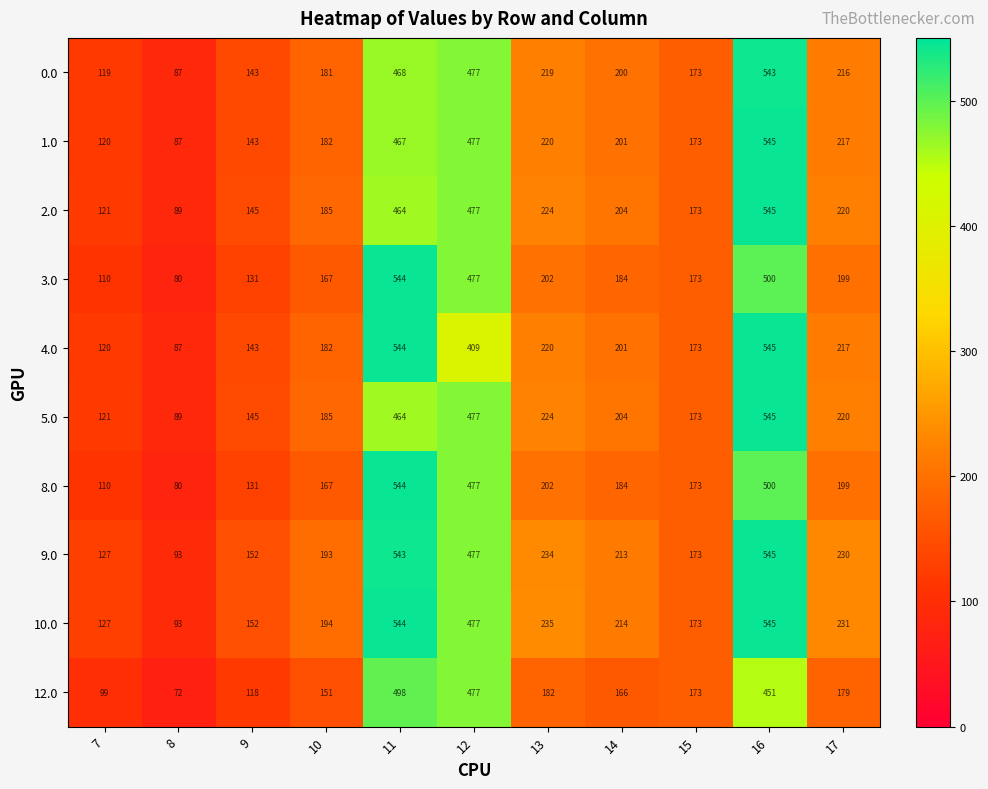

At which category is the sum across all series the highest?

16